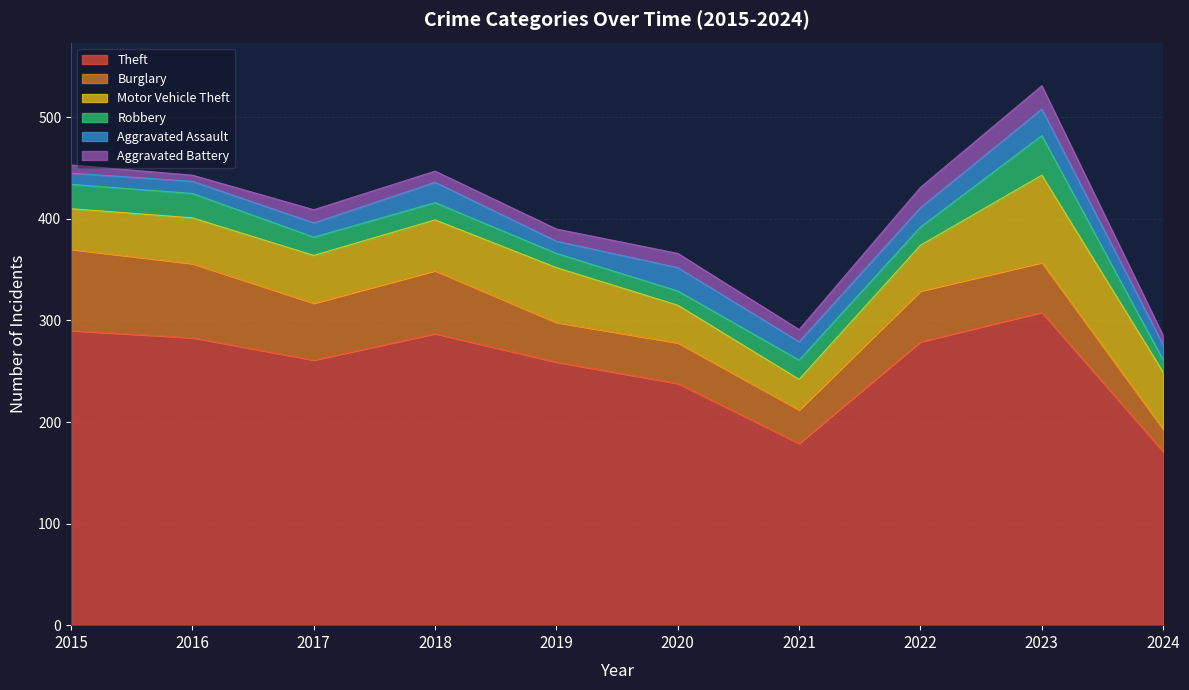

How many distinct data groups are displayed?

6